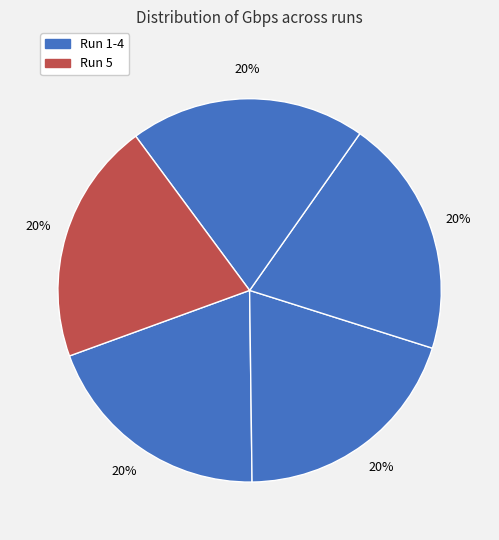

How many slices are in this pie chart?

5